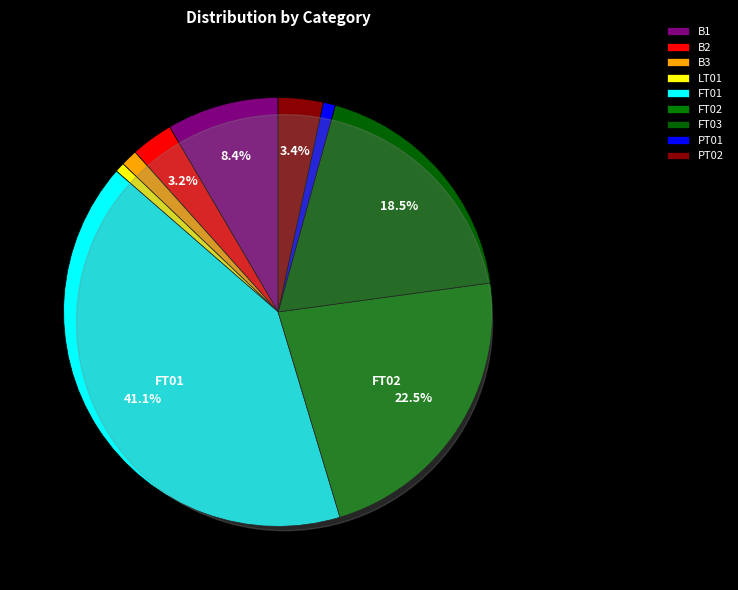

Does LT01 represent more than half of the total?

No